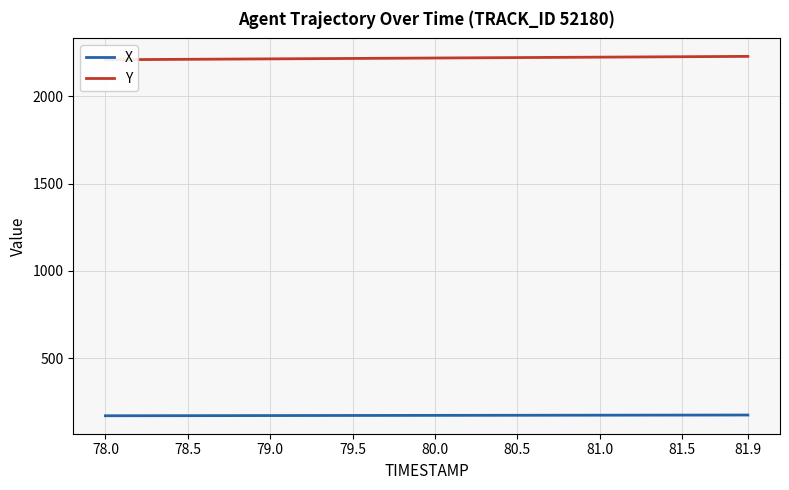

The X series shows 172.1 at 78.5. True or false?

True